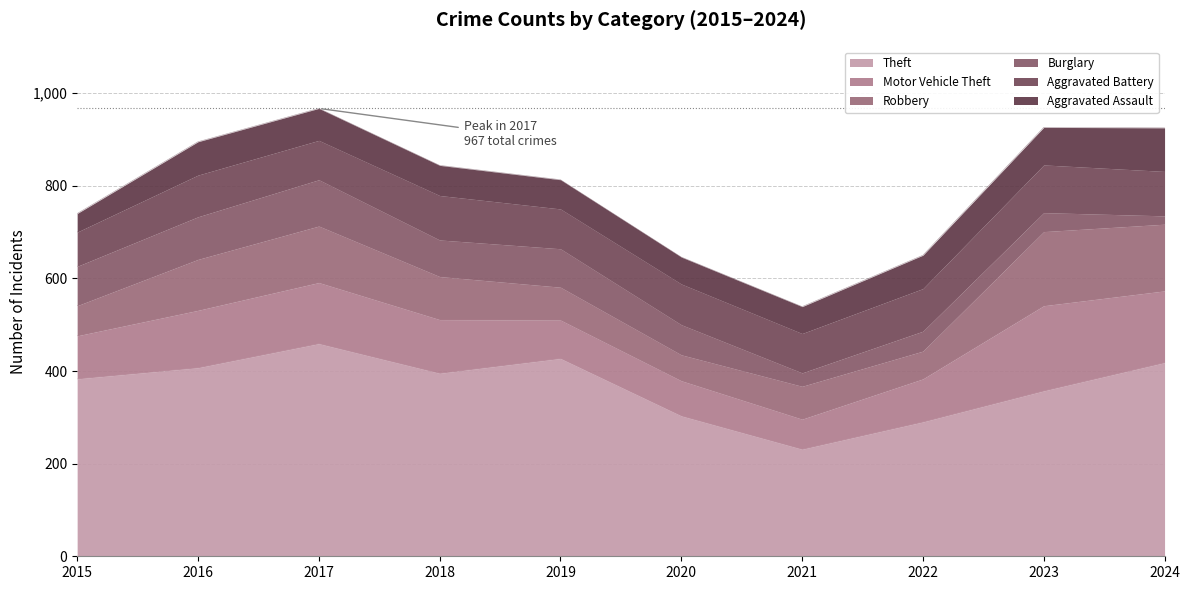

List the labels in order of Aggravated Battery value, largest first.

2023, 2018, 2024, 2022, 2016, 2020, 2019, 2017, 2021, 2015